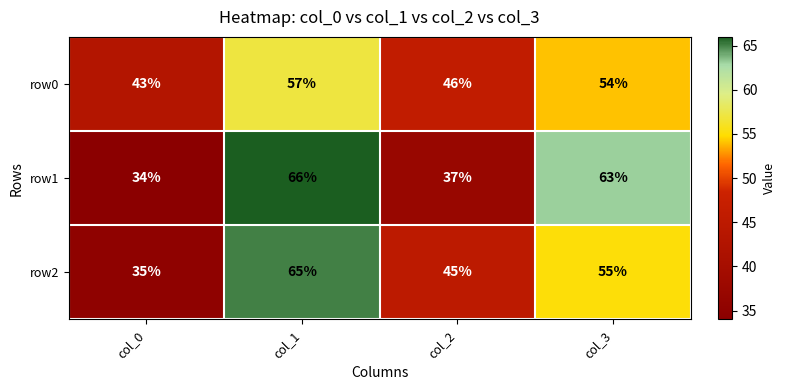

How many values in the row1 series are below 63?

2